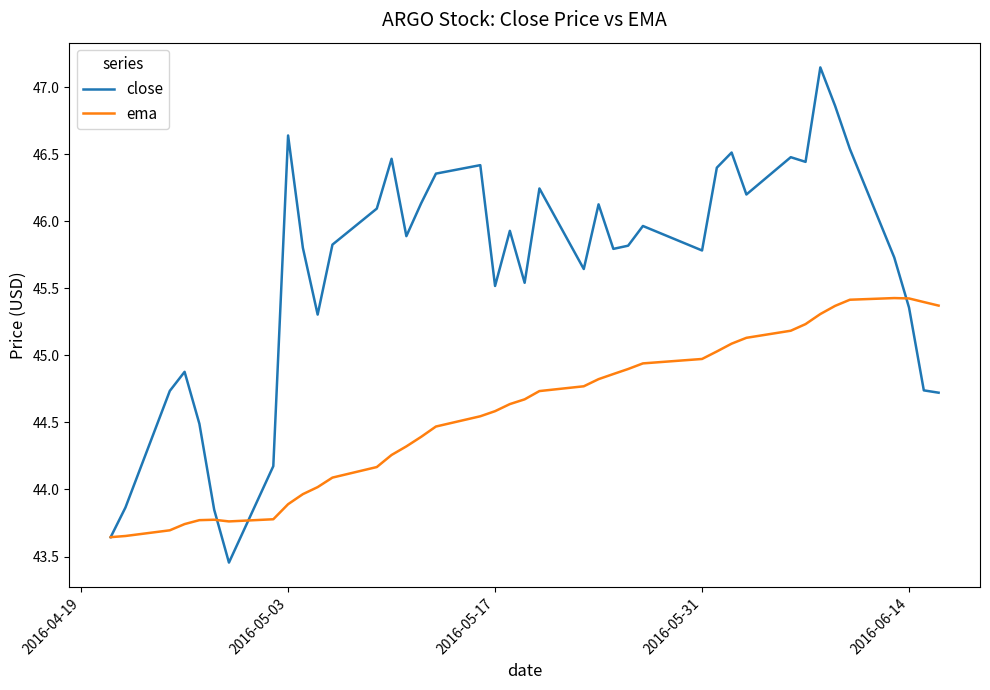

What is the difference between the maximum and minimum values in the close series?

3.7